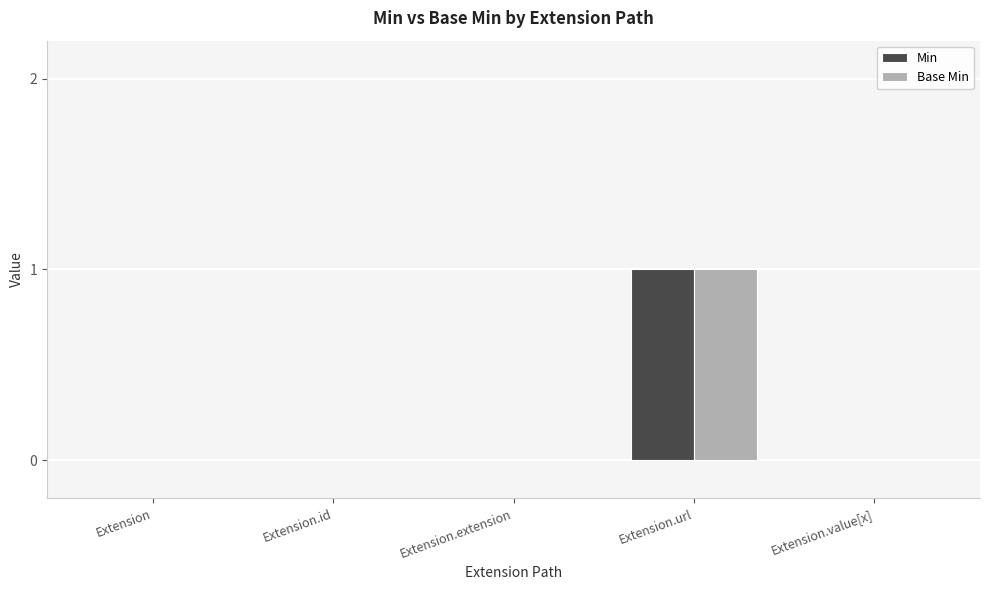

Is it true that Base Min equals 0 at Extension.id?

True